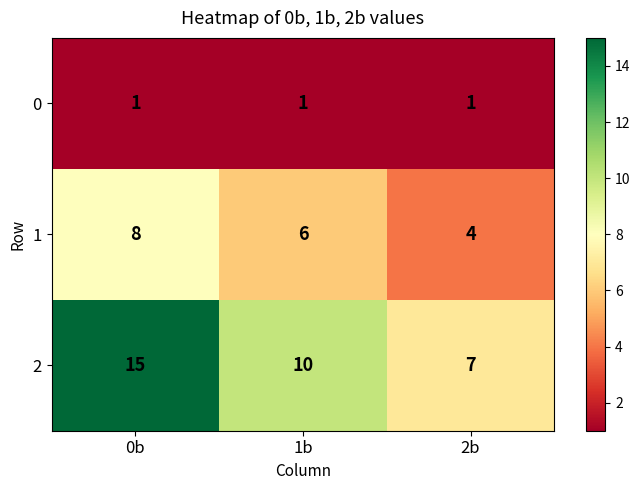

Reading right to left, what are all the values shown in this chart?

0: 1	1	1
1: 4	6	8
2: 7	10	15